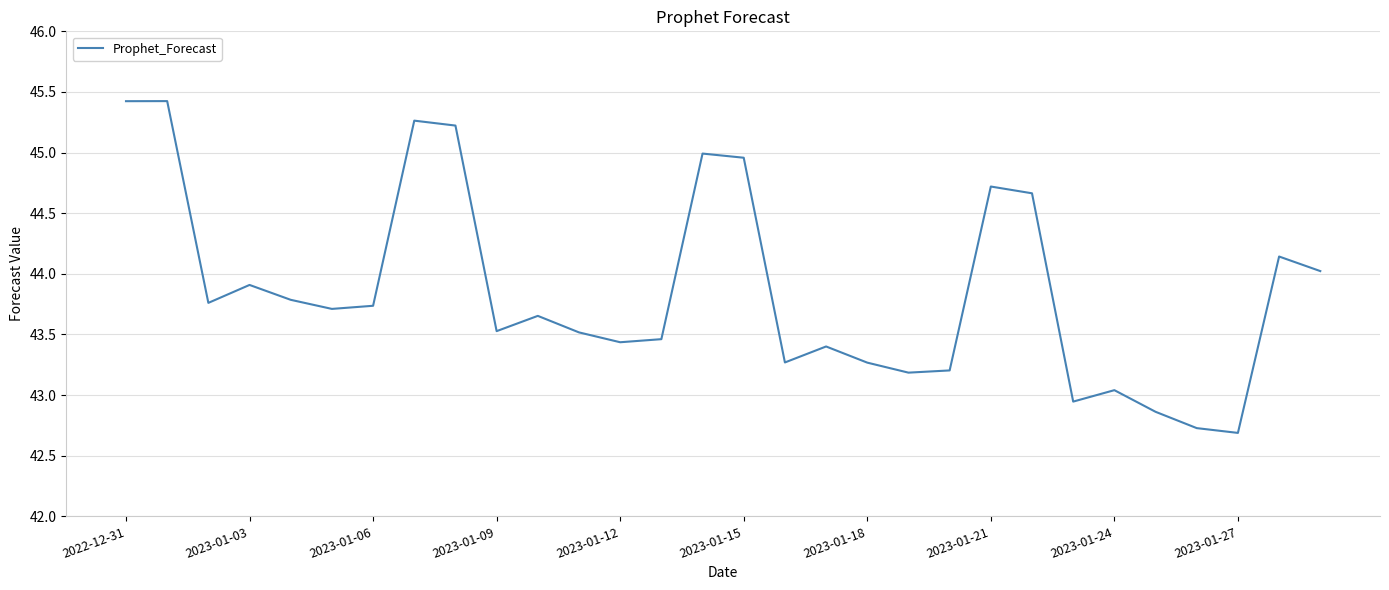

What is the minimum value shown in the chart?

42.7